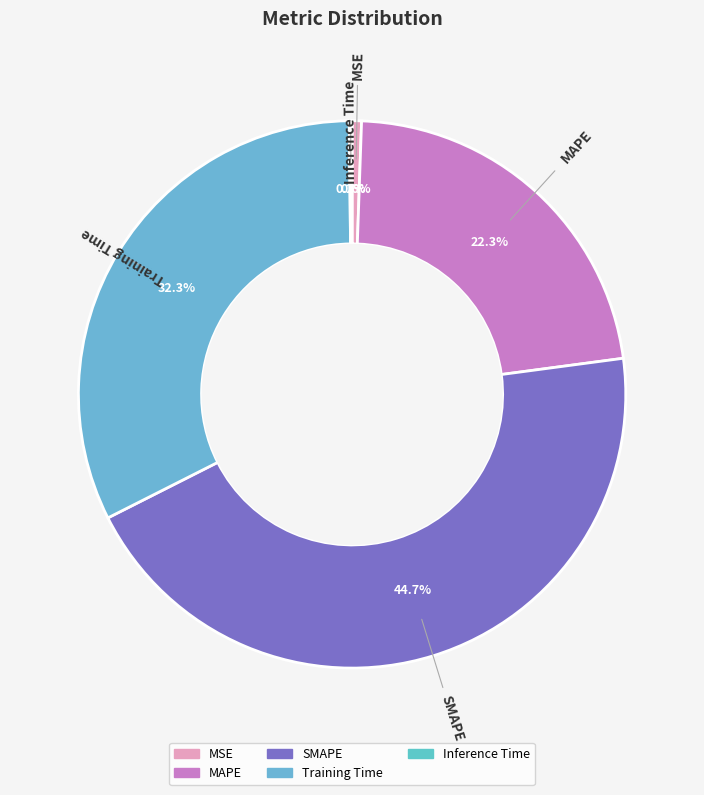

Between SMAPE and MAPE, which is larger?

SMAPE